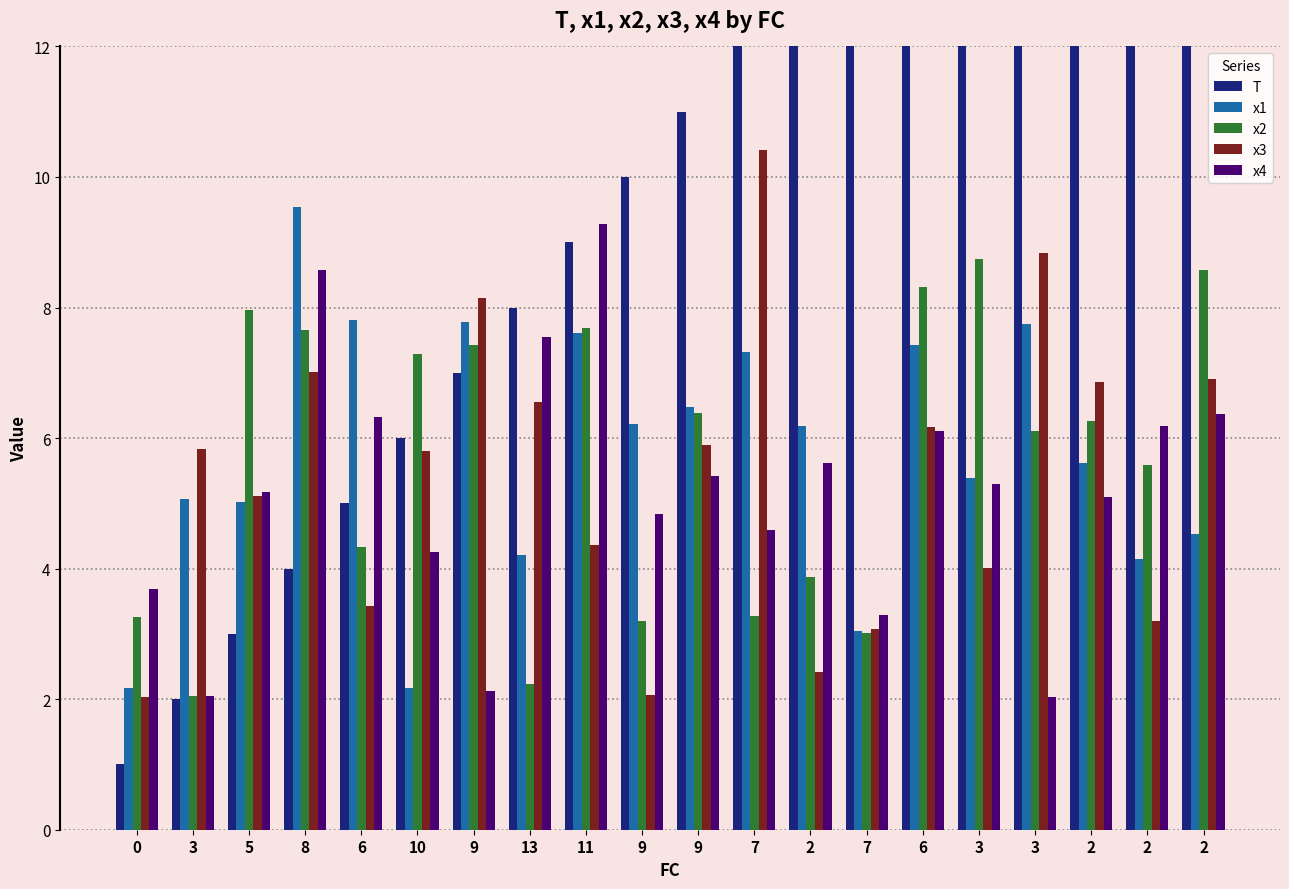

What are all the series names shown in the legend?

T, x1, x2, x3, x4